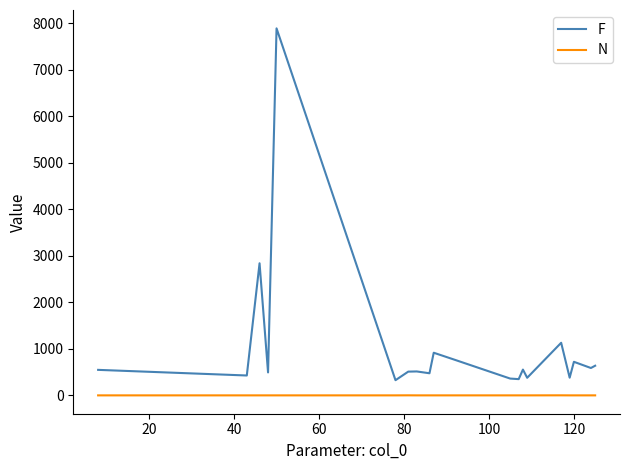

Which series has the widest spread of values?

F